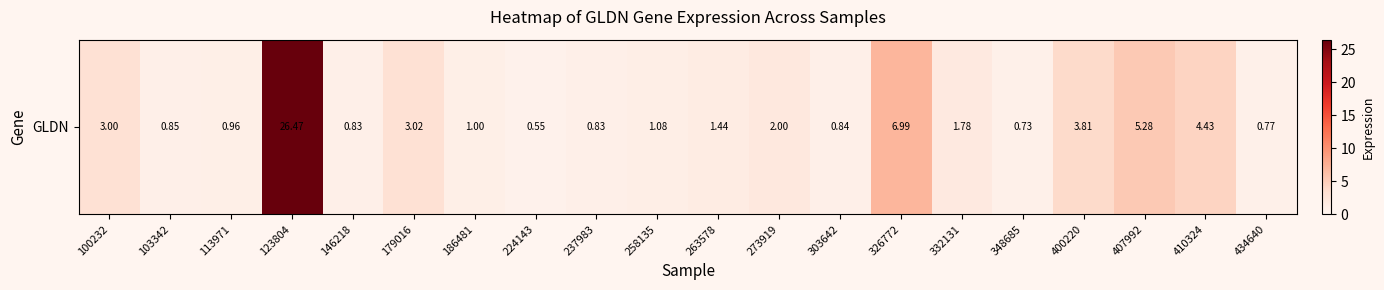

How many data points are above 1?

11